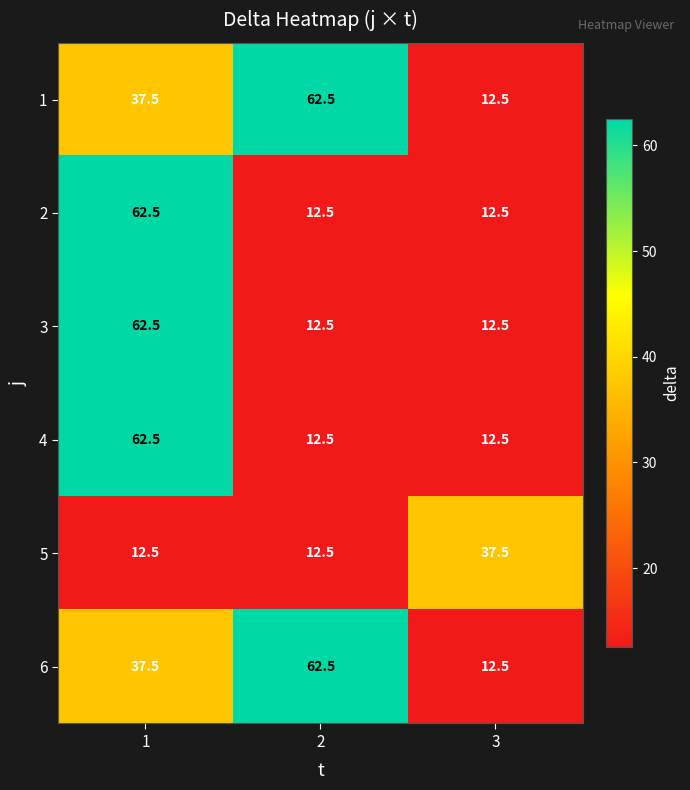

How many categories are shown in the chart?

3